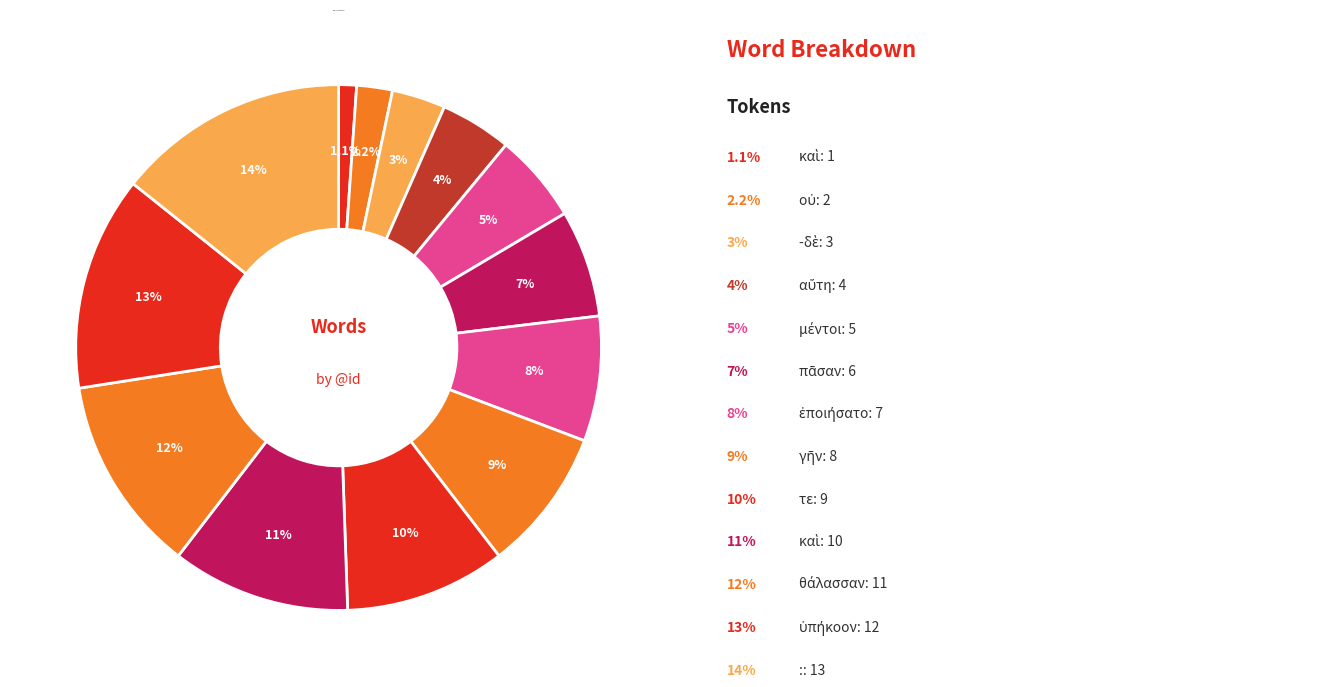

How many segments does this pie chart have?

13